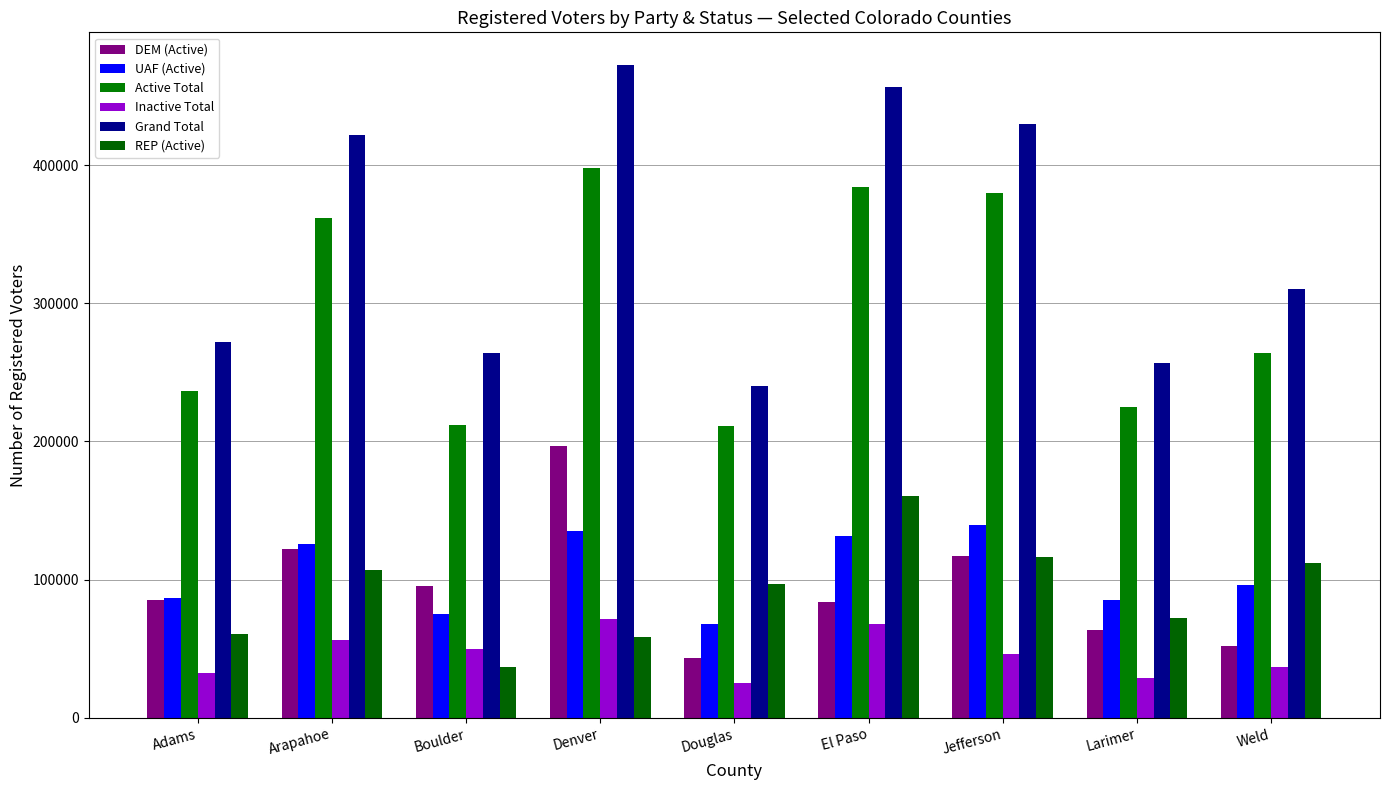

True or false: Active Total has a value of 78991 at Jefferson.

False